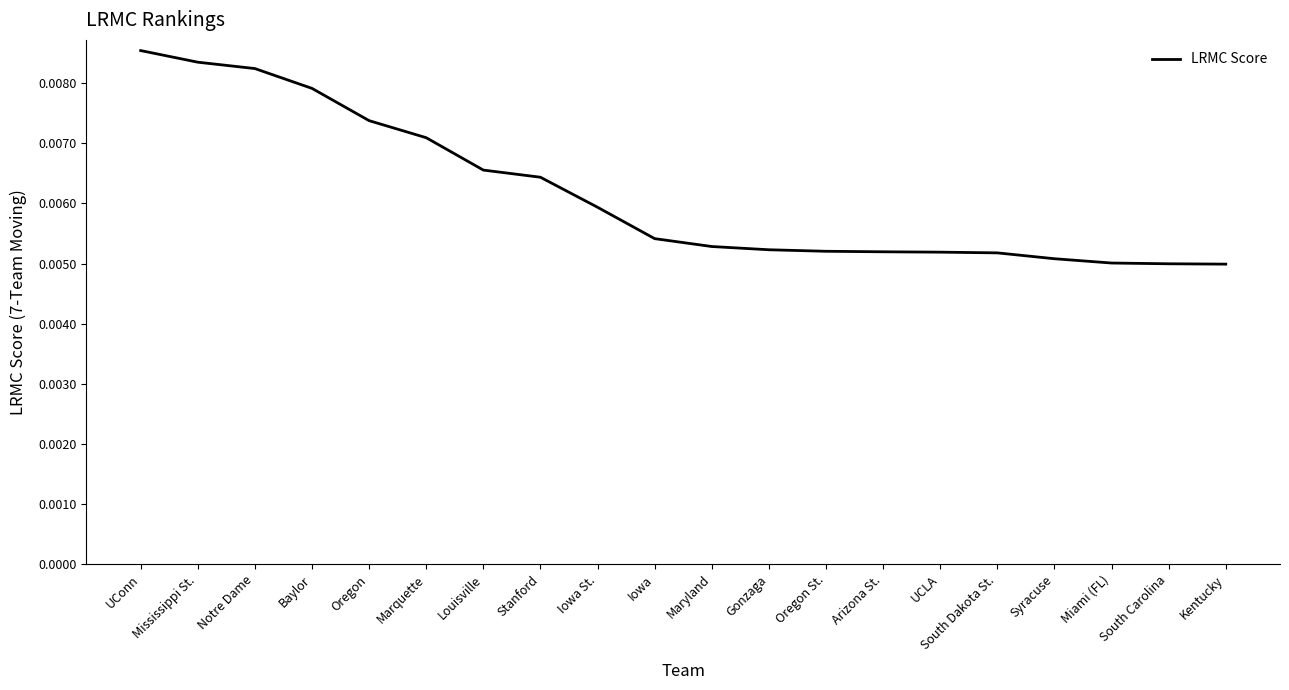

Which label corresponds to the largest value in the chart?

UConn